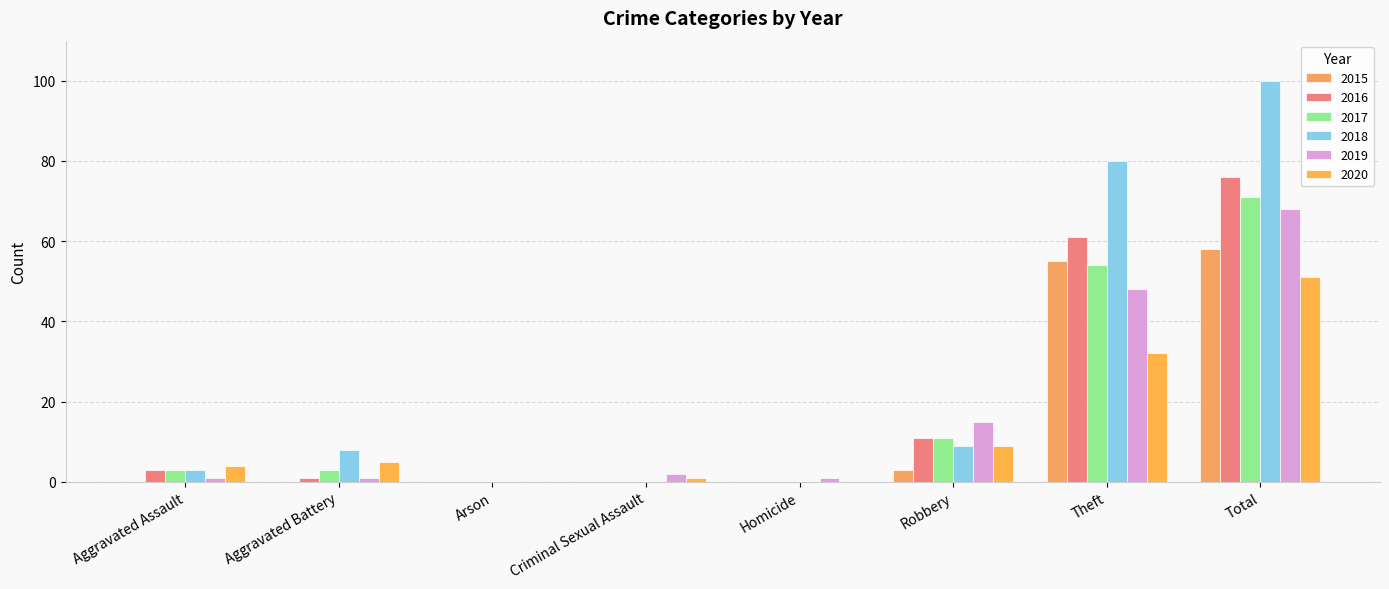

True or false: 2020 has a value of 5 at Aggravated Battery.

True